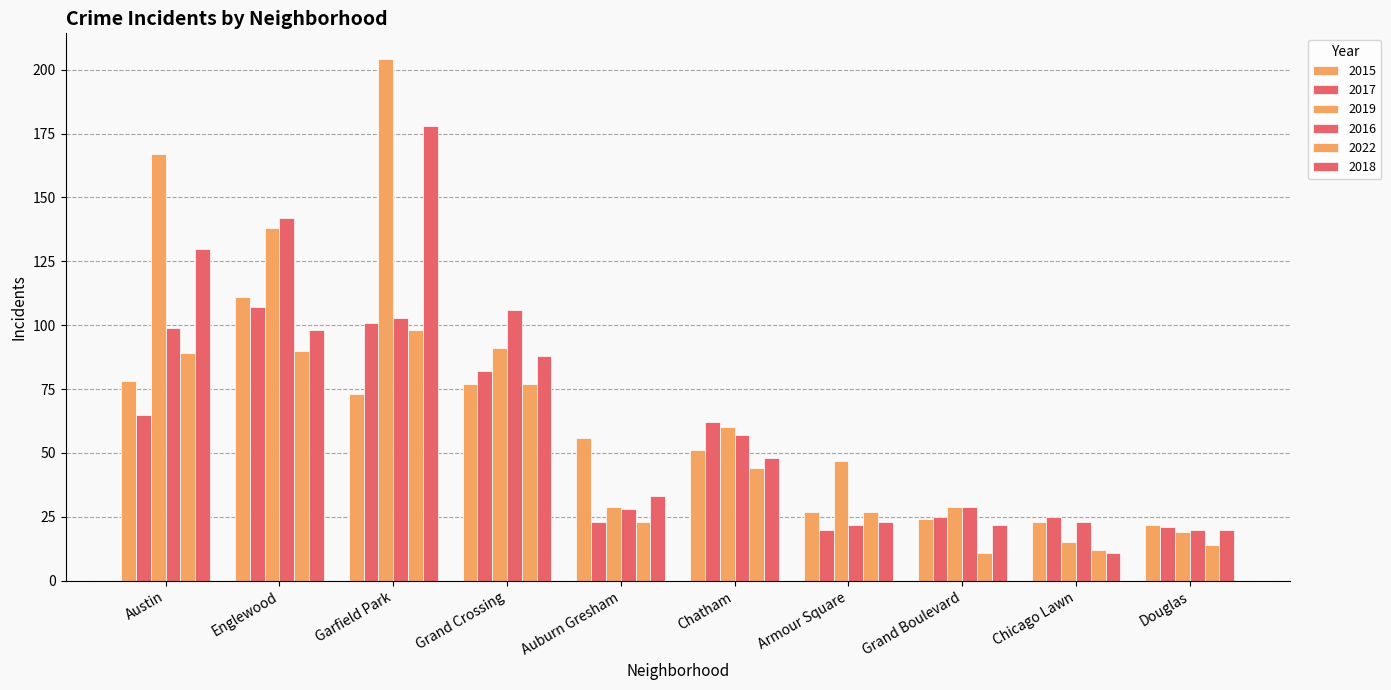

Reading right to left, list all the values displayed in this chart.

2015: 22	23	24	27	51	56	77	73	111	78
2017: 21	25	25	20	62	23	82	101	107	65
2019: 19	15	29	47	60	29	91	204	138	167
2016: 20	23	29	22	57	28	106	103	142	99
2022: 14	12	11	27	44	23	77	98	90	89
2018: 20	11	22	23	48	33	88	178	98	130